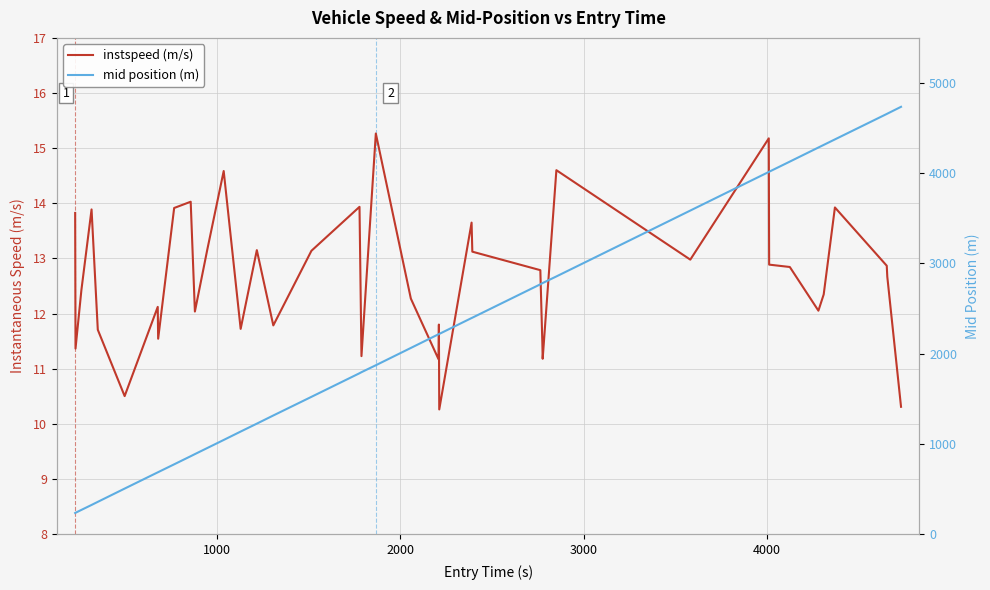

Reading right to left, what are all the values shown in this chart?

instspeed (m/s): 10.3	12.7	12.9	13.9	12.3	12.1	12.8	12.9	15.2	13.0	14.6	11.2	11.5	12.8	13.1	13.7	10.3	11.8	11.2	12.3	15.3	11.2	13.9	13.1	11.8	13.2	11.7	14.6	13.2	12.0	14.0	13.9	11.5	12.1	10.5	11.7	13.9	12.4	11.4	13.8
mid position (m): 4736.2	4660.2	4657.1	4375.1	4314.1	4285.3	4129.0	4016.6	4014.2	3586.5	2856.5	2783.3	2781.5	2769.3	2399.1	2395.4	2219.1	2217.4	2215.6	2064.0	1872.4	1795.3	1783.6	1522.1	1315.5	1225.1	1137.5	1044.3	955.2	887.6	864.3	774.3	687.5	685.4	505.4	358.4	324.1	269.2	237.4	235.1